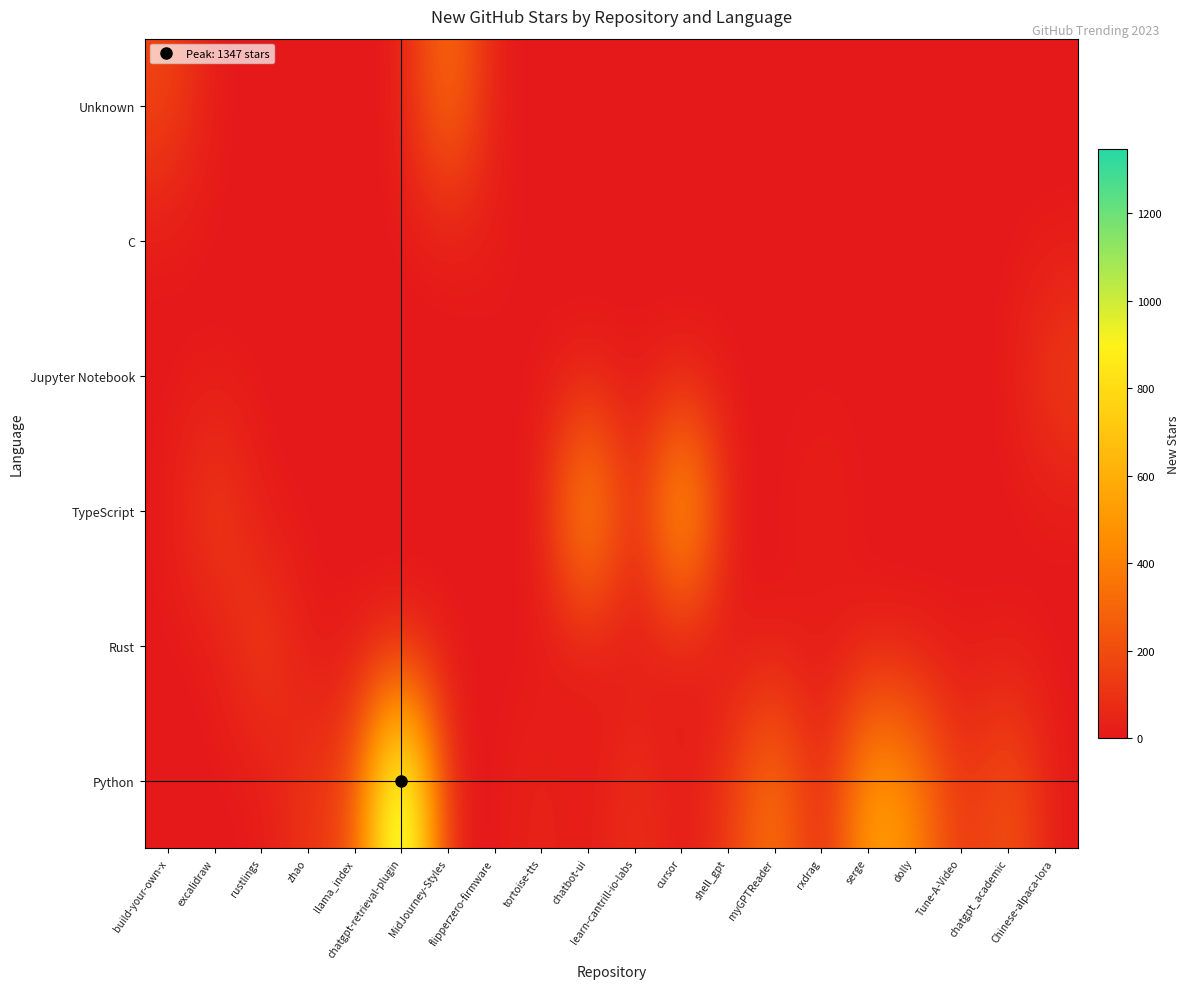

Reading left to right, list all the values displayed in this chart.

Unknown: build-your-own-x=179	excalidraw=0	rustlings=0	zhao=0	llama_index=0	chatgpt-retrieval-plugin=0	MidJourney-Styles=397	flipperzero-firmware=0	tortoise-tts=0	chatbot-ui=0	learn-cantrill-io-labs=0	cursor=0	shell_gpt=0	myGPTReader=0	rxdrag=0	serge=0	dolly=0	Tune-A-Video=0	chatgpt_academic=0	Chinese-alpaca-lora=0
C: build-your-own-x=0	excalidraw=0	rustlings=0	zhao=0	llama_index=0	chatgpt-retrieval-plugin=0	MidJourney-Styles=0	flipperzero-firmware=14	tortoise-tts=0	chatbot-ui=0	learn-cantrill-io-labs=0	cursor=0	shell_gpt=0	myGPTReader=0	rxdrag=0	serge=0	dolly=0	Tune-A-Video=0	chatgpt_academic=0	Chinese-alpaca-lora=0
Jupyter Notebook: build-your-own-x=0	excalidraw=0	rustlings=0	zhao=0	llama_index=0	chatgpt-retrieval-plugin=0	MidJourney-Styles=0	flipperzero-firmware=0	tortoise-tts=0	chatbot-ui=0	learn-cantrill-io-labs=0	cursor=0	shell_gpt=0	myGPTReader=0	rxdrag=0	serge=0	dolly=0	Tune-A-Video=0	chatgpt_academic=0	Chinese-alpaca-lora=160
TypeScript: build-your-own-x=0	excalidraw=176	rustlings=0	zhao=0	llama_index=0	chatgpt-retrieval-plugin=0	MidJourney-Styles=0	flipperzero-firmware=0	tortoise-tts=0	chatbot-ui=639	learn-cantrill-io-labs=0	cursor=740	shell_gpt=0	myGPTReader=0	rxdrag=35	serge=0	dolly=0	Tune-A-Video=0	chatgpt_academic=0	Chinese-alpaca-lora=0
Rust: build-your-own-x=0	excalidraw=0	rustlings=174	zhao=0	llama_index=0	chatgpt-retrieval-plugin=0	MidJourney-Styles=0	flipperzero-firmware=0	tortoise-tts=0	chatbot-ui=0	learn-cantrill-io-labs=0	cursor=0	shell_gpt=0	myGPTReader=0	rxdrag=0	serge=0	dolly=0	Tune-A-Video=0	chatgpt_academic=0	Chinese-alpaca-lora=0
Python: build-your-own-x=0	excalidraw=0	rustlings=0	zhao=112	llama_index=178	chatgpt-retrieval-plugin=1347	MidJourney-Styles=0	flipperzero-firmware=0	tortoise-tts=46	chatbot-ui=0	learn-cantrill-io-labs=104	cursor=0	shell_gpt=116	myGPTReader=411	rxdrag=0	serge=582	dolly=443	Tune-A-Video=81	chatgpt_academic=258	Chinese-alpaca-lora=0